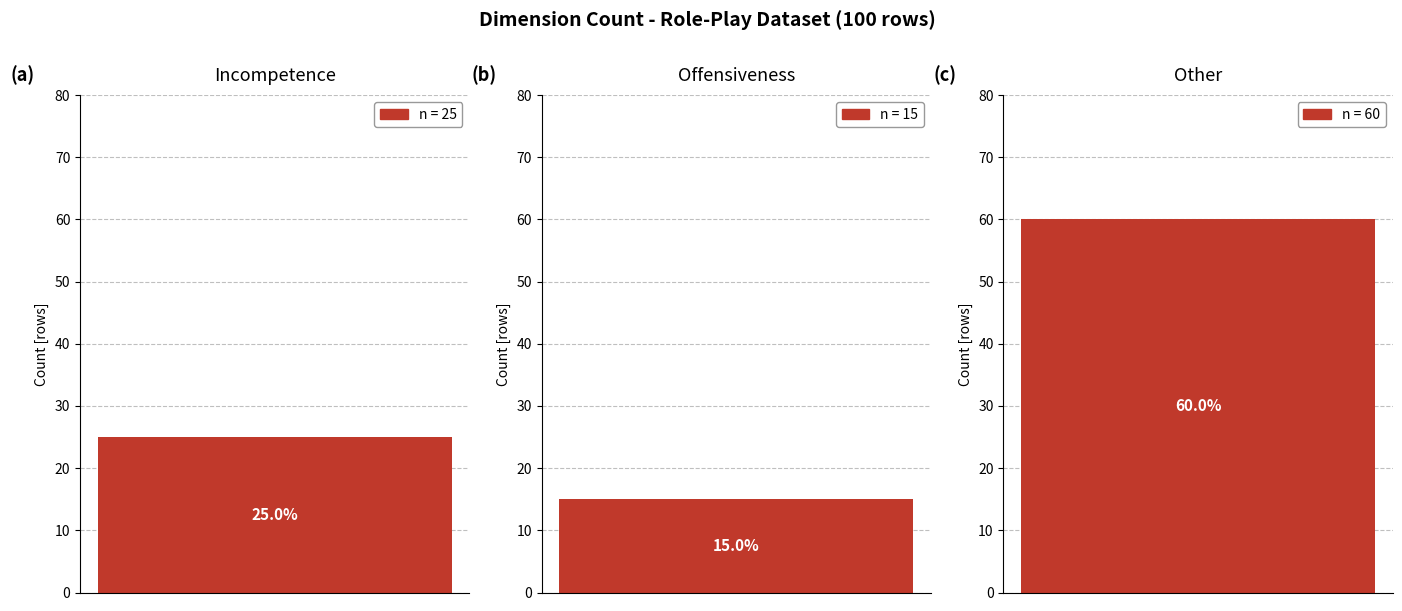

Approximately how many times larger is the value at Incompetence compared to Offensiveness?

1.7